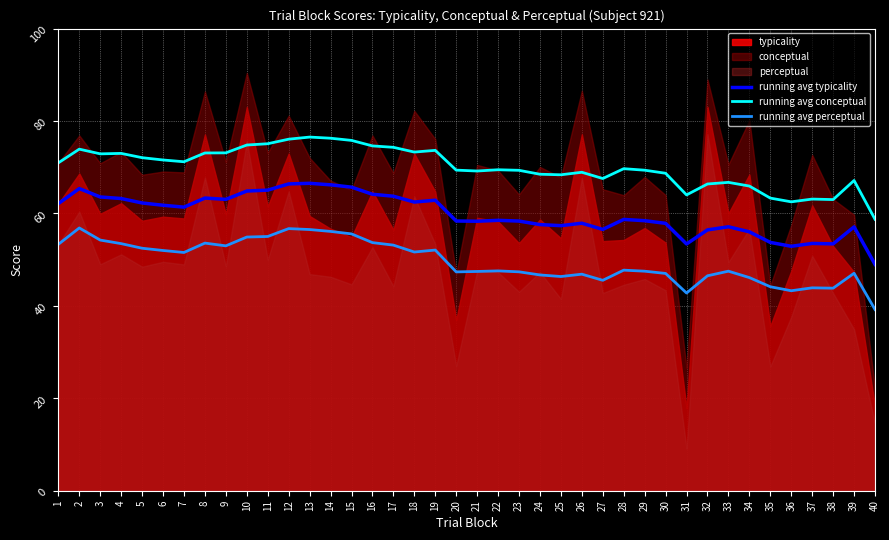

How many lines are shown in the chart?

3